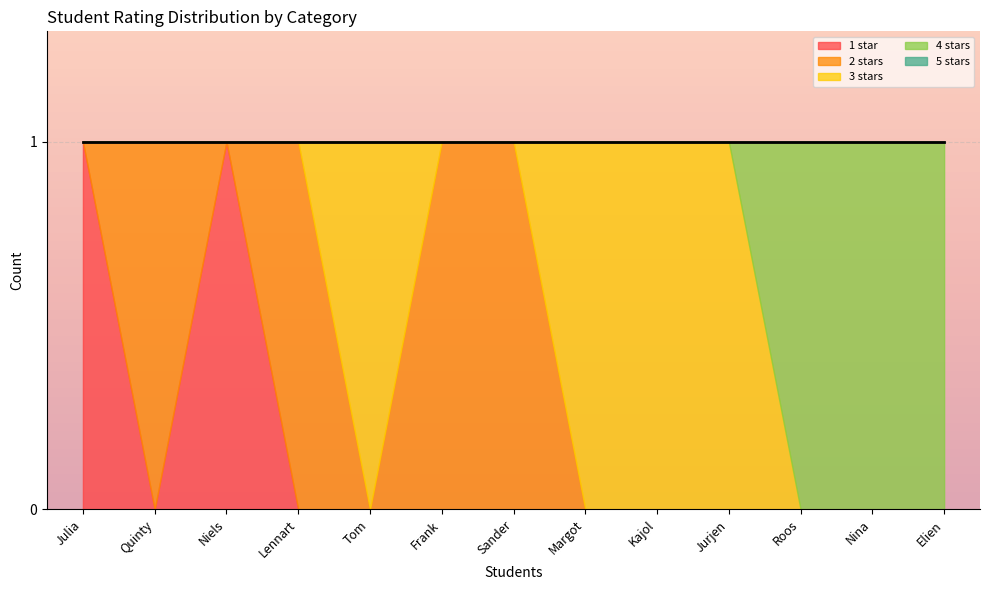

True or false: star3 and star1 intersect in this chart.

False